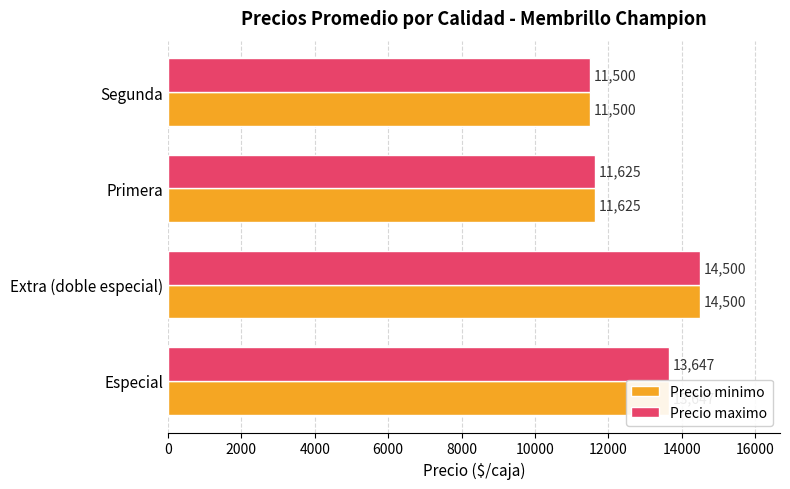

True or false: Precio minimo has a value of 6998 at Extra (doble especial).

False